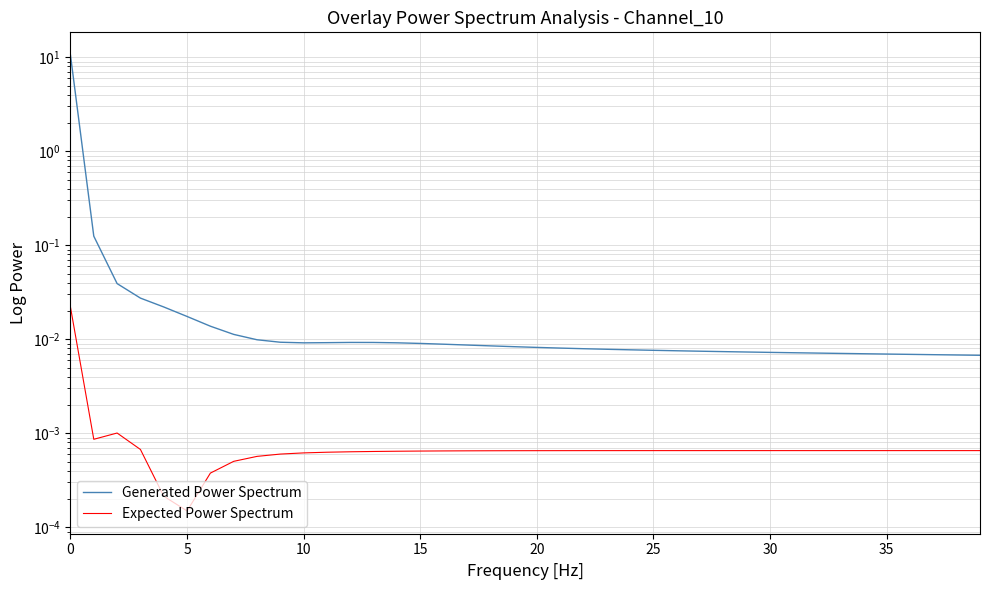

True or false: Generated Power Spectrum and Expected Power Spectrum intersect in this chart.

False